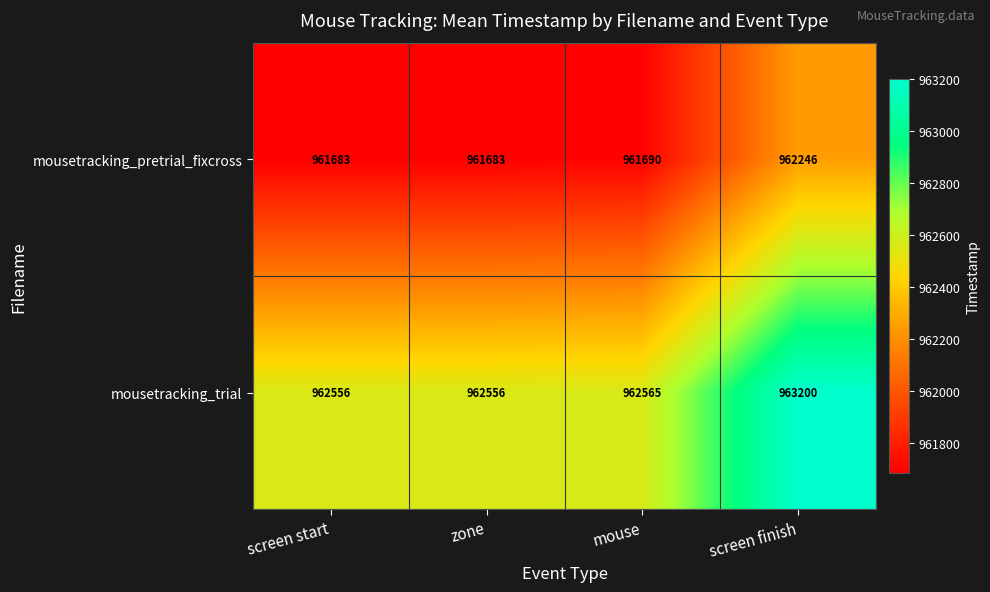

True or false: mousetracking_trial has a value of 332325 at screen finish.

False